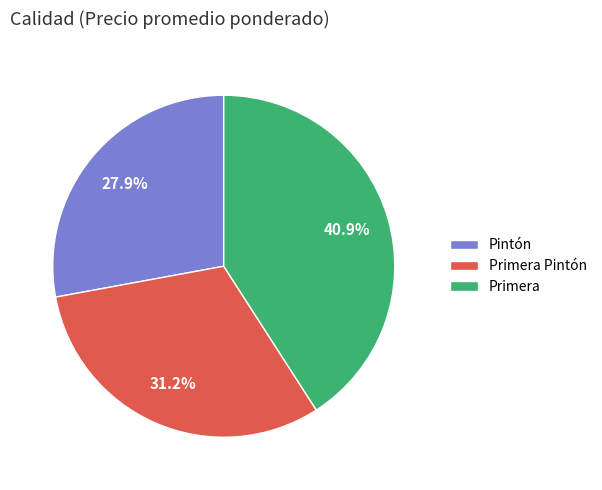

Does Primera Pintón account for over 50% of the chart?

No